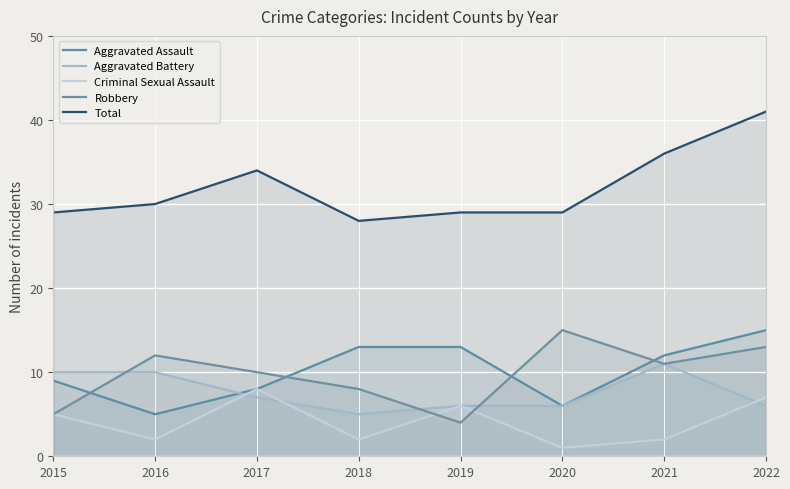

True or false: Total and Robbery intersect in this chart.

False